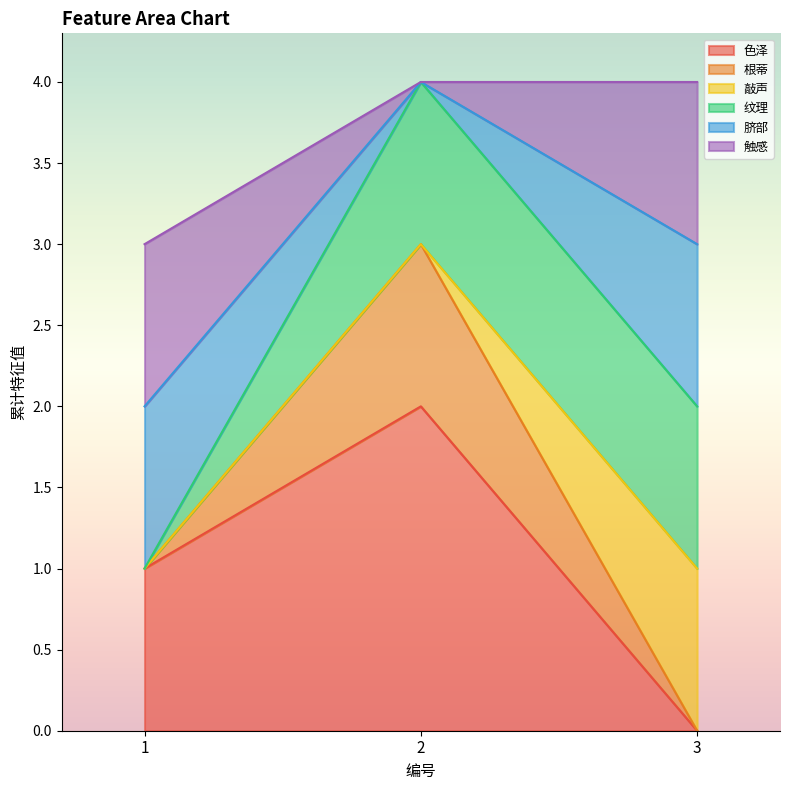

Does the chart display data point markers on the line(s)?

No